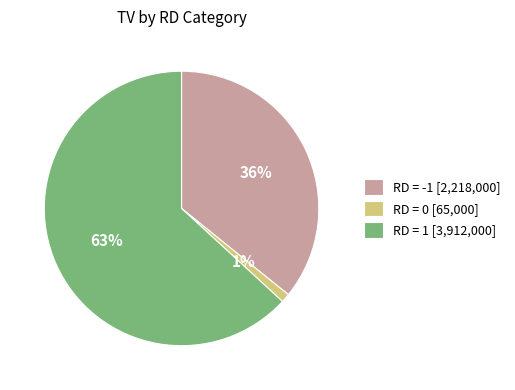

Which has a higher value, RD = -1 [2,218,000] or RD = 1 [3,912,000]?

RD = 1 [3,912,000]